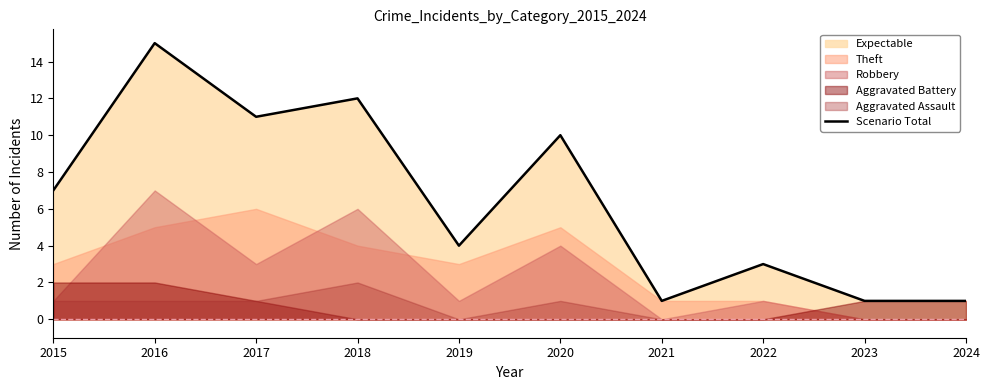

What is the difference between the second highest and second lowest values?

11